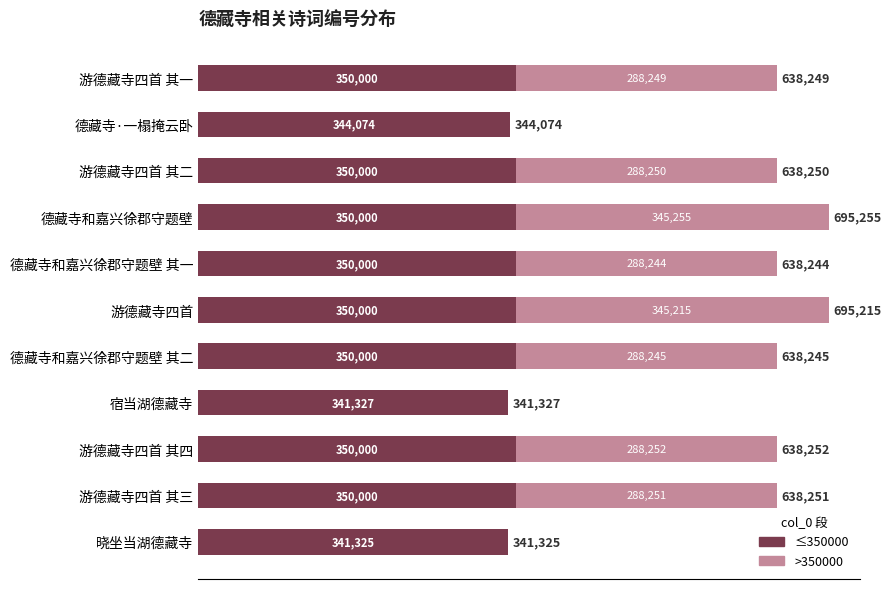

Is it true that ≤350000 equals 350000 at 游德藏寺四首 其四?

True